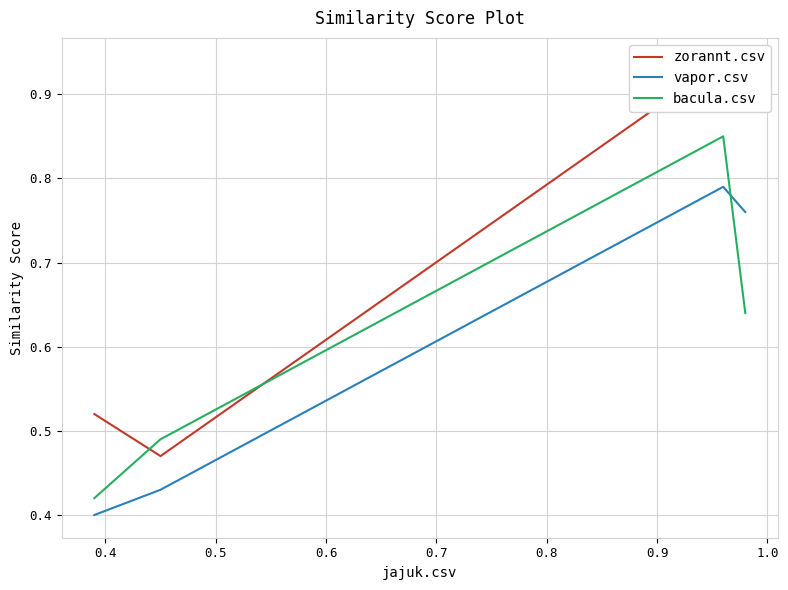

What is the difference between the maximum and minimum values in the bacula.csv series?

0.4